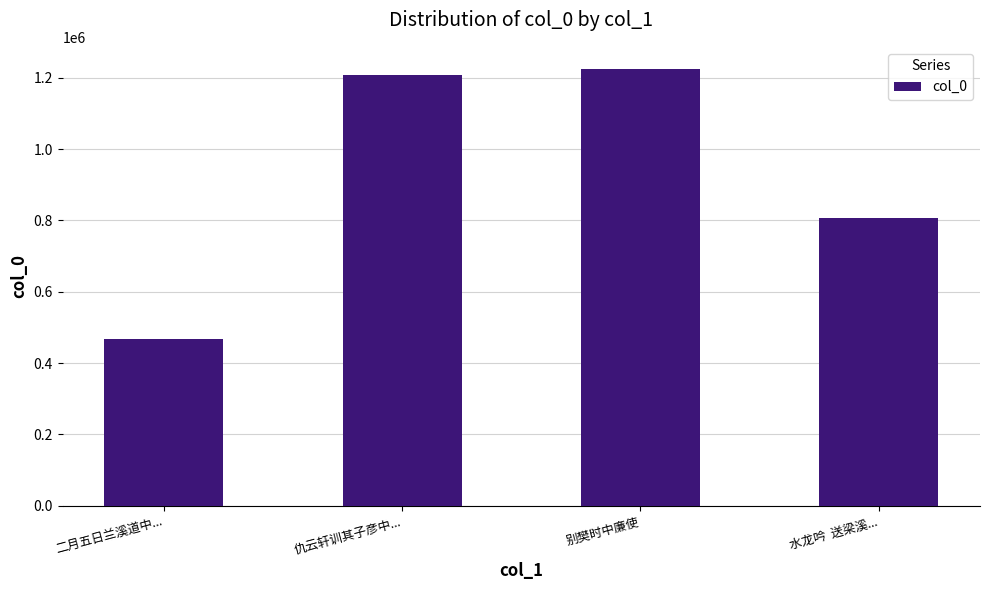

What is the ratio of the value at 水龙吟  送梁溪... to the value at 仇云轩训其子彦中...?

0.7